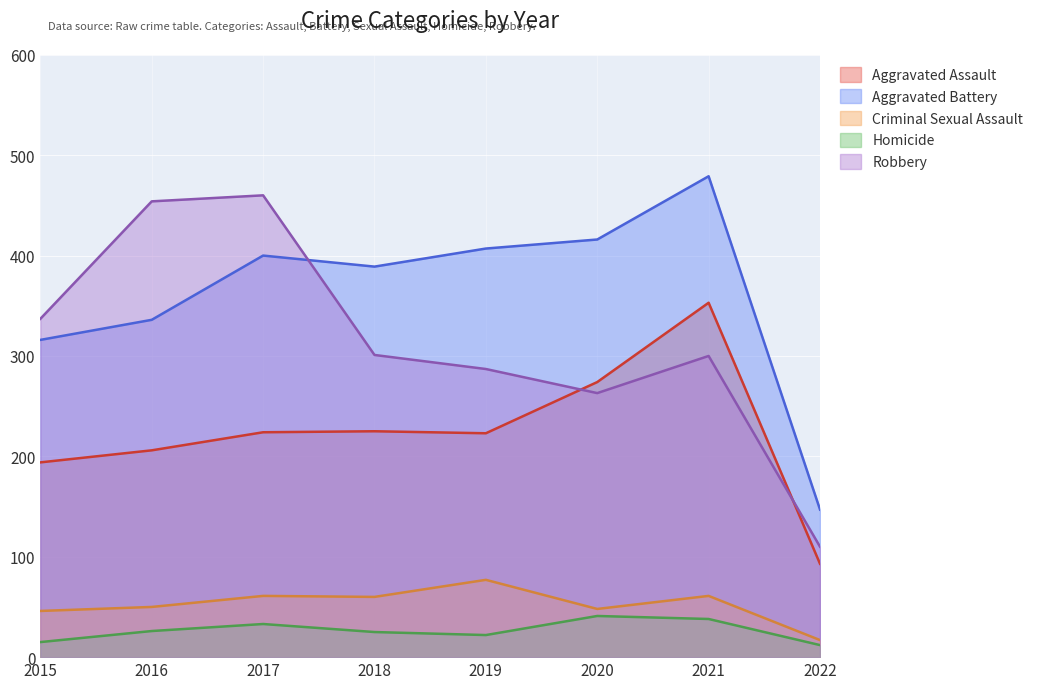

Which label corresponds to the largest value in the chart?

2021